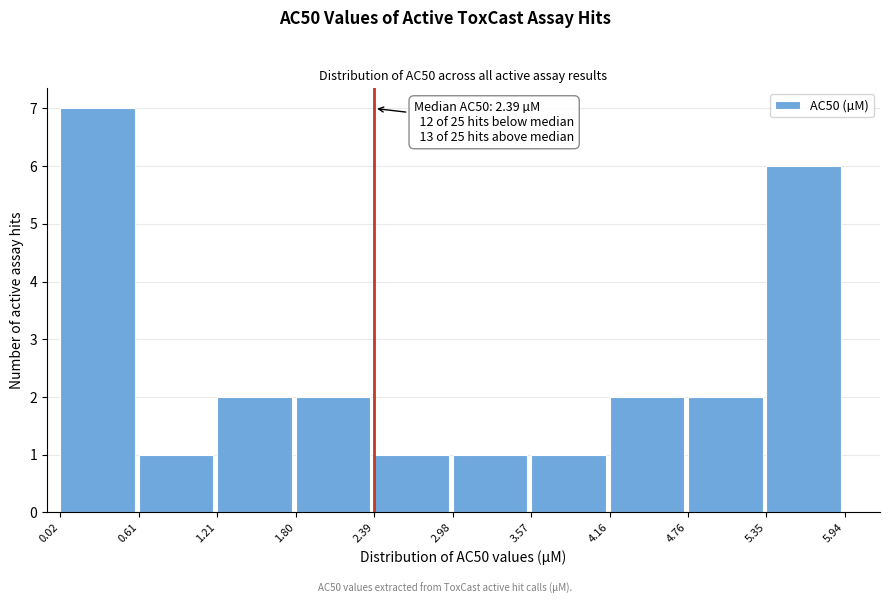

Over which range of the x-axis is the bar tallest?

0.02 to 0.61